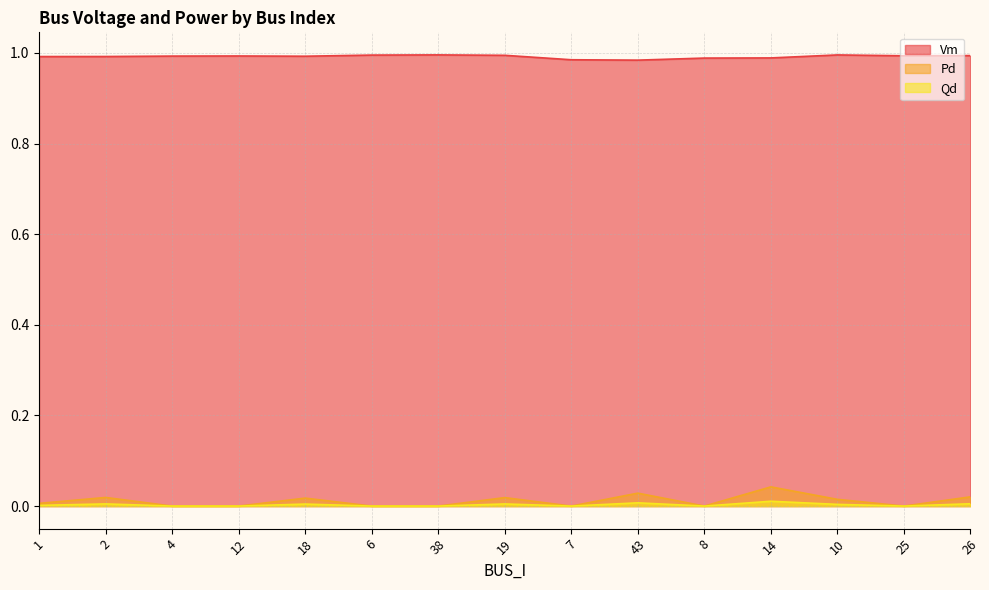

What are all the series names shown in the legend?

Vm, Pd, Qd